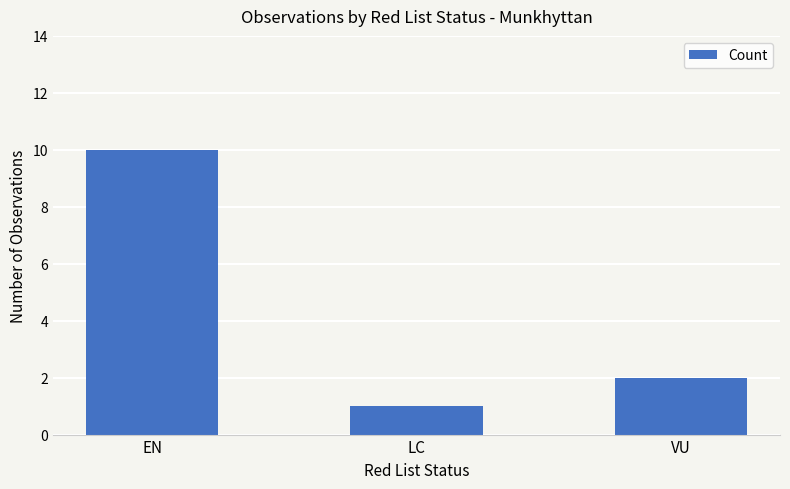

List the labels in order of value, smallest first.

LC, VU, EN